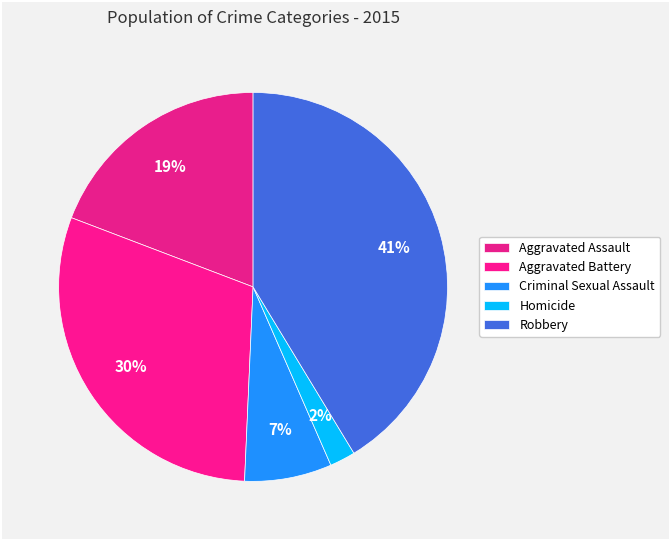

To the nearest percent, what portion does Aggravated Assault represent?

19%